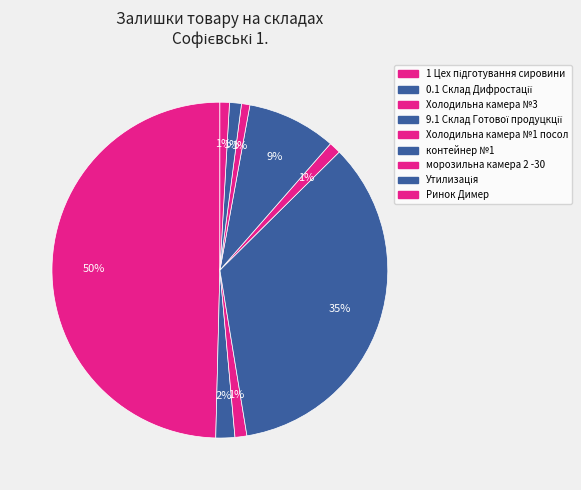

How many segments does this pie chart have?

9